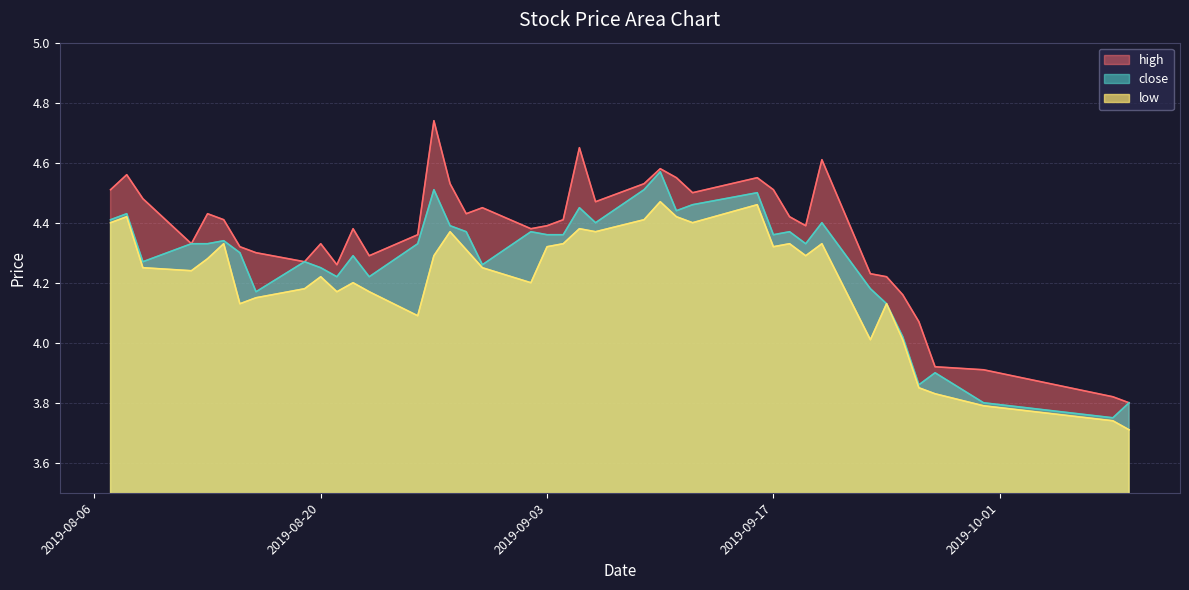

The value of high at 2019-09-05 is 7.3. True or false?

False